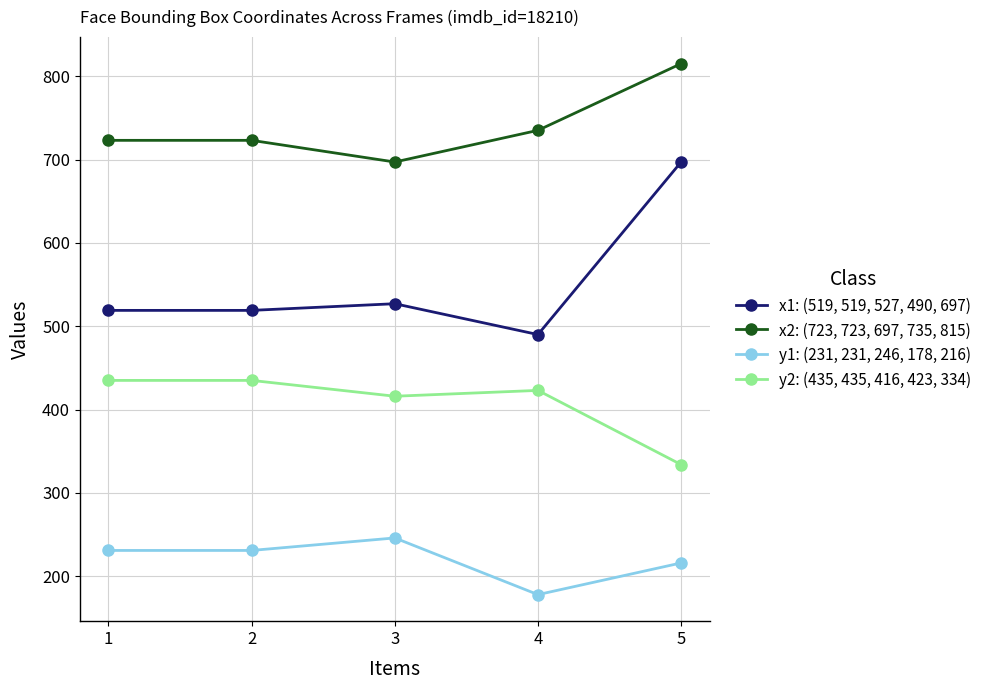

What is the total value across all series at 1?

1908